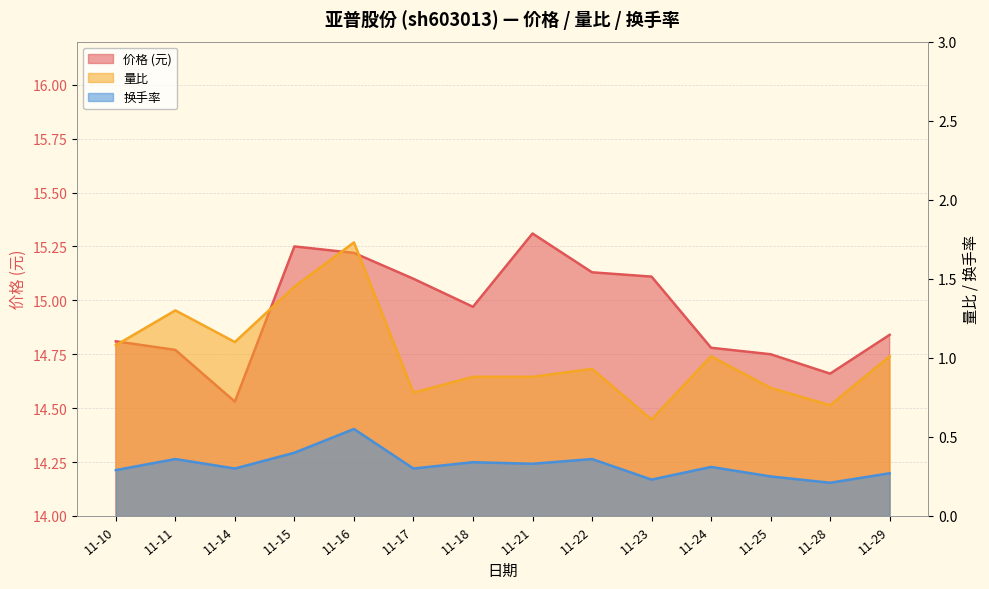

The 量比 series shows 1.2 at 11-28. True or false?

False